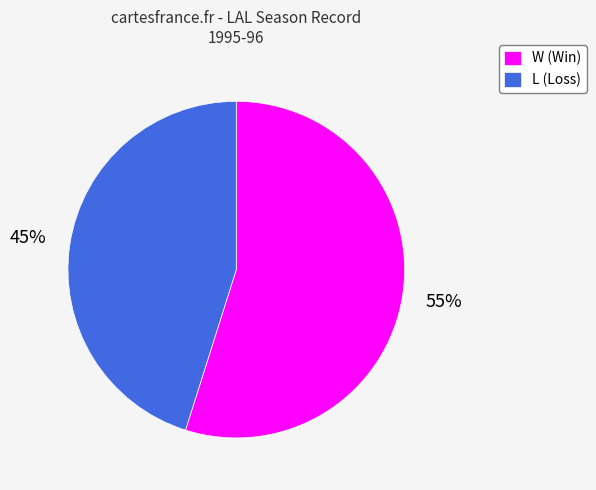

Which has a higher value, L (Loss) or W (Win)?

W (Win)